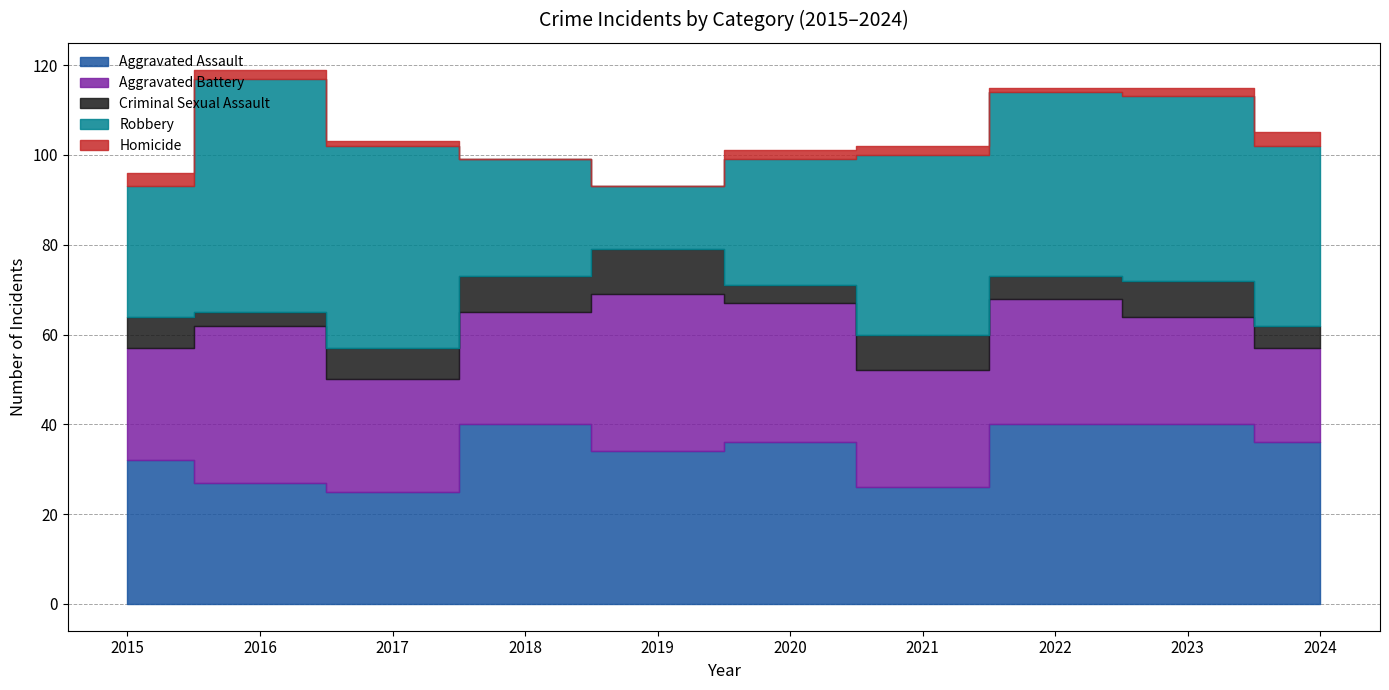

What is the average value of the Aggravated Assault series?

34